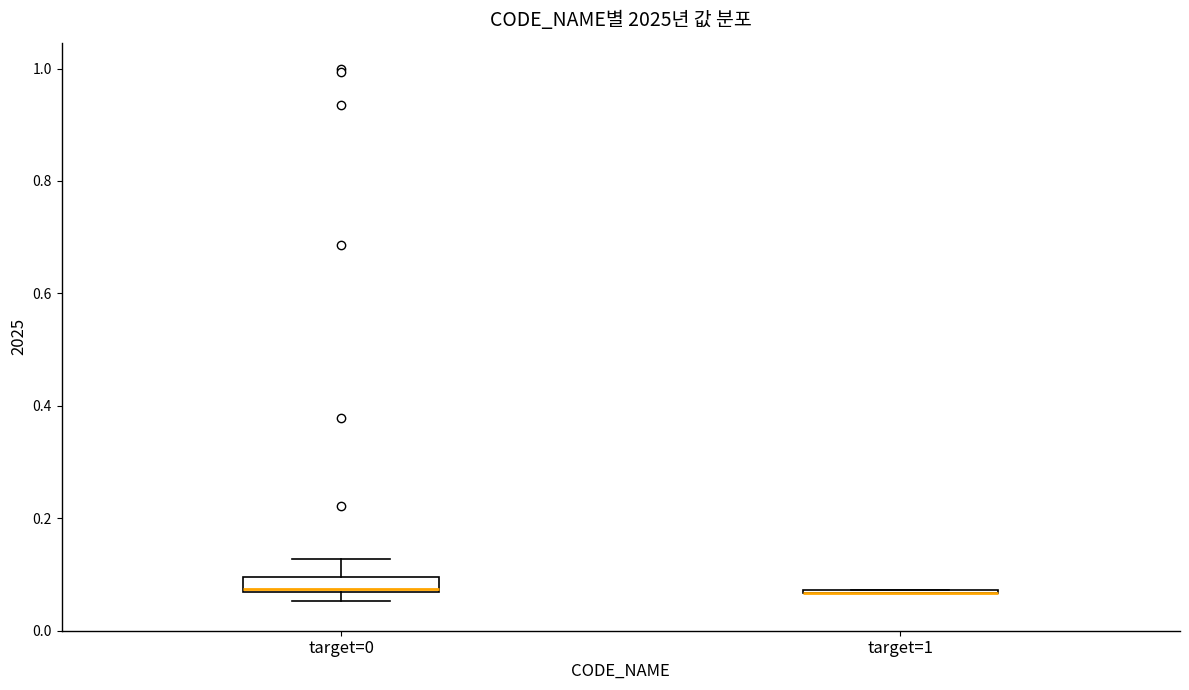

Comparing the boxes themselves (not the whiskers), which one is the tallest?

target=0